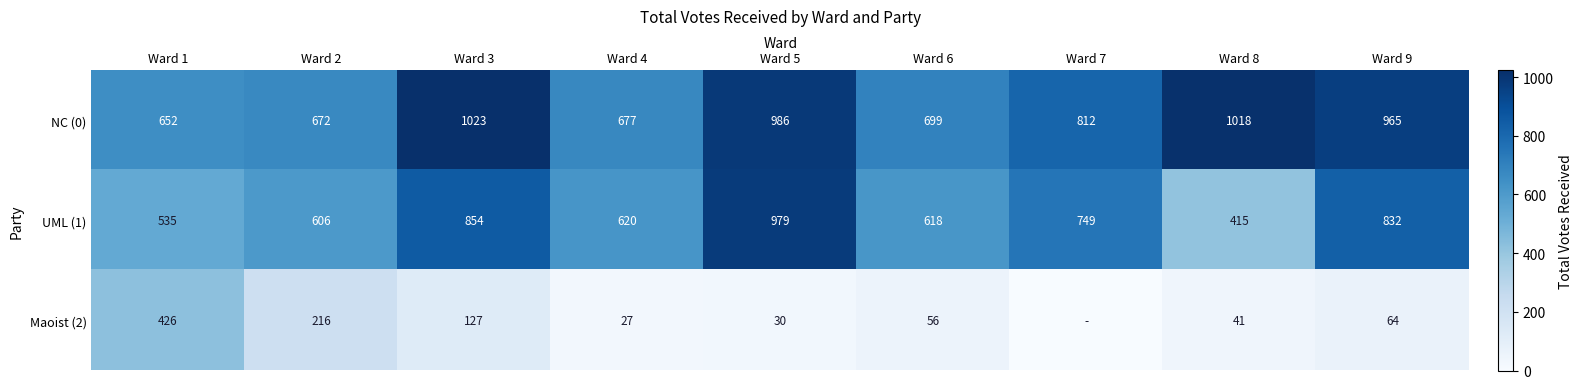

How many values in the UML (1) series are below 620?

4